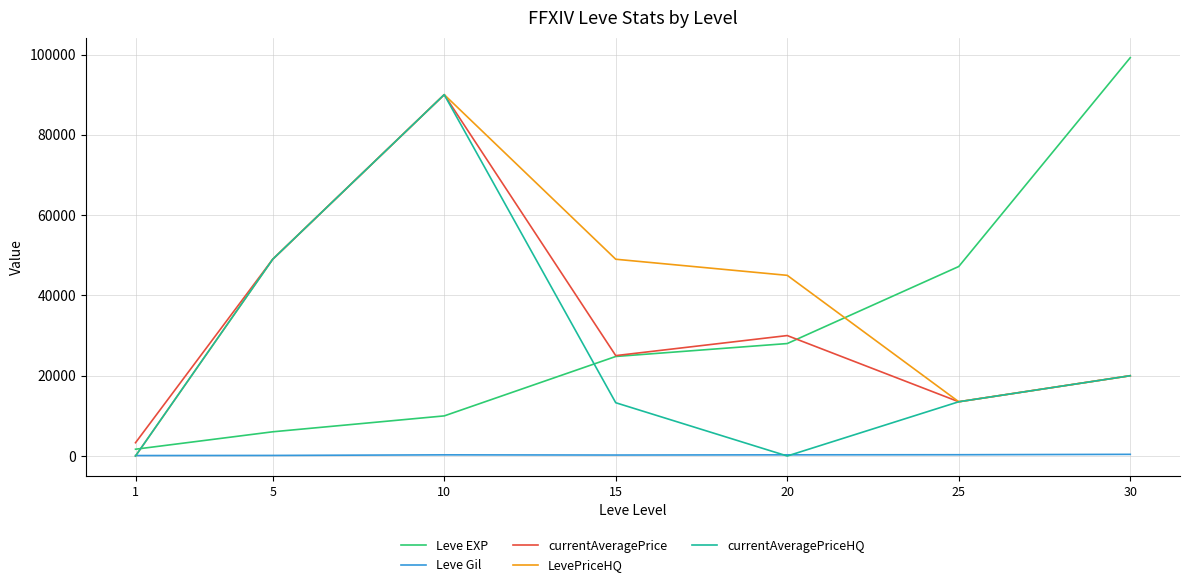

What is the maximum value shown in the chart?

99220